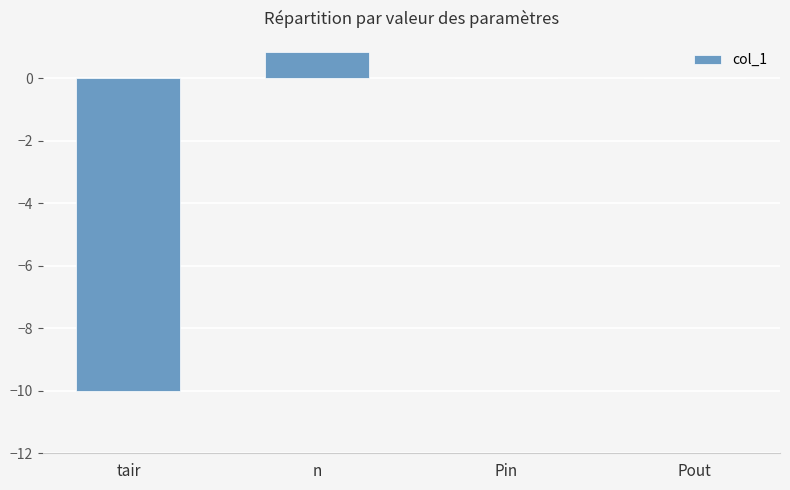

What is the change in value from n to Pout?

-0.8